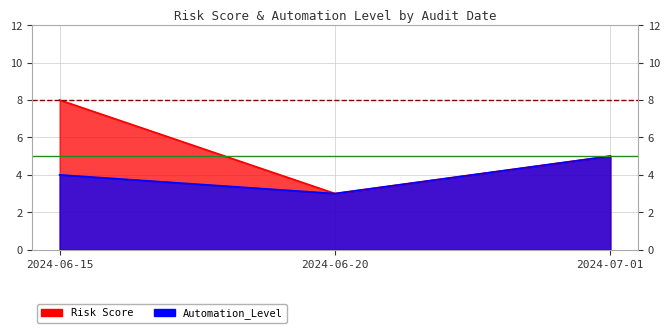

Between 2024-06-20 and 2024-06-15, which is larger?

2024-06-15